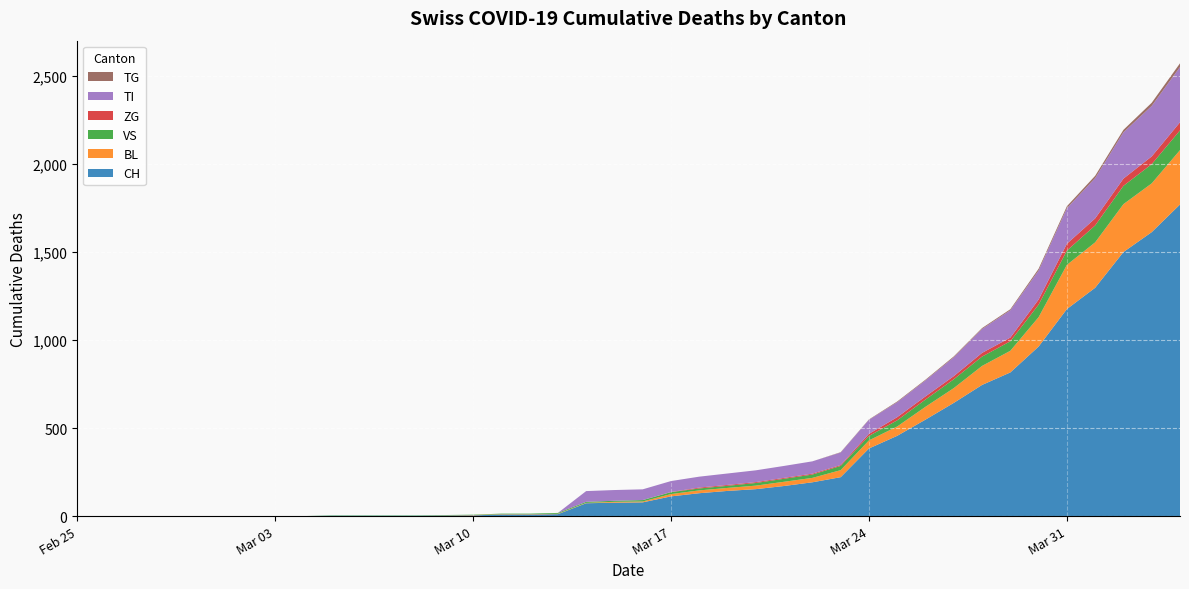

Reading left to right, transcribe all the data shown in this chart.

CH: 2020-02-25=0	2020-02-26=0	2020-02-27=0	2020-02-28=0	2020-02-29=0	2020-03-01=0	2020-03-02=0	2020-03-03=0	2020-03-04=0	2020-03-05=2	2020-03-06=2	2020-03-07=2	2020-03-08=2	2020-03-09=3	2020-03-10=4	2020-03-11=9	2020-03-12=9	2020-03-13=11	2020-03-14=73	2020-03-15=76	2020-03-16=78	2020-03-17=112	2020-03-18=130	2020-03-19=143	2020-03-20=153	2020-03-21=171	2020-03-22=192	2020-03-23=221	2020-03-24=384	2020-03-25=456	2020-03-26=548	2020-03-27=643	2020-03-28=745	2020-03-29=816	2020-03-30=963	2020-03-31=1176	2020-04-01=1297	2020-04-02=1500	2020-04-03=1613	2020-04-04=1770
BL: 2020-02-25=0	2020-02-26=0	2020-02-27=0	2020-02-28=0	2020-02-29=0	2020-03-01=0	2020-03-02=0	2020-03-03=0	2020-03-04=0	2020-03-05=0	2020-03-06=0	2020-03-07=0	2020-03-08=0	2020-03-09=1	2020-03-10=2	2020-03-11=2	2020-03-12=2	2020-03-13=2	2020-03-14=2	2020-03-15=5	2020-03-16=5	2020-03-17=13	2020-03-18=16	2020-03-19=17	2020-03-20=20	2020-03-21=24	2020-03-22=25	2020-03-23=40	2020-03-24=46	2020-03-25=53	2020-03-26=73	2020-03-27=84	2020-03-28=108	2020-03-29=123	2020-03-30=167	2020-03-31=251	2020-04-01=258	2020-04-02=272	2020-04-03=277	2020-04-04=309
VS: 2020-02-25=0	2020-02-26=0	2020-02-27=0	2020-02-28=0	2020-02-29=0	2020-03-01=0	2020-03-02=0	2020-03-03=0	2020-03-04=0	2020-03-05=2	2020-03-06=2	2020-03-07=2	2020-03-08=2	2020-03-09=2	2020-03-10=2	2020-03-11=3	2020-03-12=3	2020-03-13=5	2020-03-14=6	2020-03-15=6	2020-03-16=8	2020-03-17=11	2020-03-18=11	2020-03-19=12	2020-03-20=15	2020-03-21=17	2020-03-22=19	2020-03-23=24	2020-03-24=25	2020-03-25=35	2020-03-26=41	2020-03-27=50	2020-03-28=53	2020-03-29=54	2020-03-30=71	2020-03-31=81	2020-04-01=96	2020-04-02=104	2020-04-03=109	2020-04-04=112
ZG: 2020-02-25=0	2020-02-26=0	2020-02-27=0	2020-02-28=0	2020-02-29=0	2020-03-01=0	2020-03-02=0	2020-03-03=0	2020-03-04=0	2020-03-05=0	2020-03-06=0	2020-03-07=0	2020-03-08=0	2020-03-09=0	2020-03-10=0	2020-03-11=0	2020-03-12=0	2020-03-13=0	2020-03-14=0	2020-03-15=0	2020-03-16=0	2020-03-17=1	2020-03-18=5	2020-03-19=5	2020-03-20=5	2020-03-21=5	2020-03-22=5	2020-03-23=5	2020-03-24=12	2020-03-25=18	2020-03-26=18	2020-03-27=18	2020-03-28=21	2020-03-29=21	2020-03-30=29	2020-03-31=39	2020-04-01=40	2020-04-02=41	2020-04-03=44	2020-04-04=46
TI: 2020-02-25=0	2020-02-26=0	2020-02-27=0	2020-02-28=0	2020-02-29=0	2020-03-01=0	2020-03-02=0	2020-03-03=0	2020-03-04=0	2020-03-05=0	2020-03-06=0	2020-03-07=0	2020-03-08=0	2020-03-09=0	2020-03-10=0	2020-03-11=0	2020-03-12=0	2020-03-13=0	2020-03-14=61	2020-03-15=61	2020-03-16=61	2020-03-17=62	2020-03-18=62	2020-03-19=65	2020-03-20=67	2020-03-21=68	2020-03-22=70	2020-03-23=71	2020-03-24=80	2020-03-25=85	2020-03-26=91	2020-03-27=107	2020-03-28=136	2020-03-29=155	2020-03-30=165	2020-03-31=202	2020-04-01=229	2020-04-02=263	2020-04-03=287	2020-04-04=314
TG: 2020-02-25=0	2020-02-26=0	2020-02-27=0	2020-02-28=0	2020-02-29=0	2020-03-01=0	2020-03-02=0	2020-03-03=0	2020-03-04=0	2020-03-05=0	2020-03-06=0	2020-03-07=0	2020-03-08=0	2020-03-09=0	2020-03-10=0	2020-03-11=0	2020-03-12=0	2020-03-13=0	2020-03-14=0	2020-03-15=0	2020-03-16=0	2020-03-17=0	2020-03-18=0	2020-03-19=0	2020-03-20=0	2020-03-21=0	2020-03-22=0	2020-03-23=2	2020-03-24=2	2020-03-25=4	2020-03-26=4	2020-03-27=5	2020-03-28=5	2020-03-29=6	2020-03-30=10	2020-03-31=11	2020-04-01=13	2020-04-02=14	2020-04-03=18	2020-04-04=21